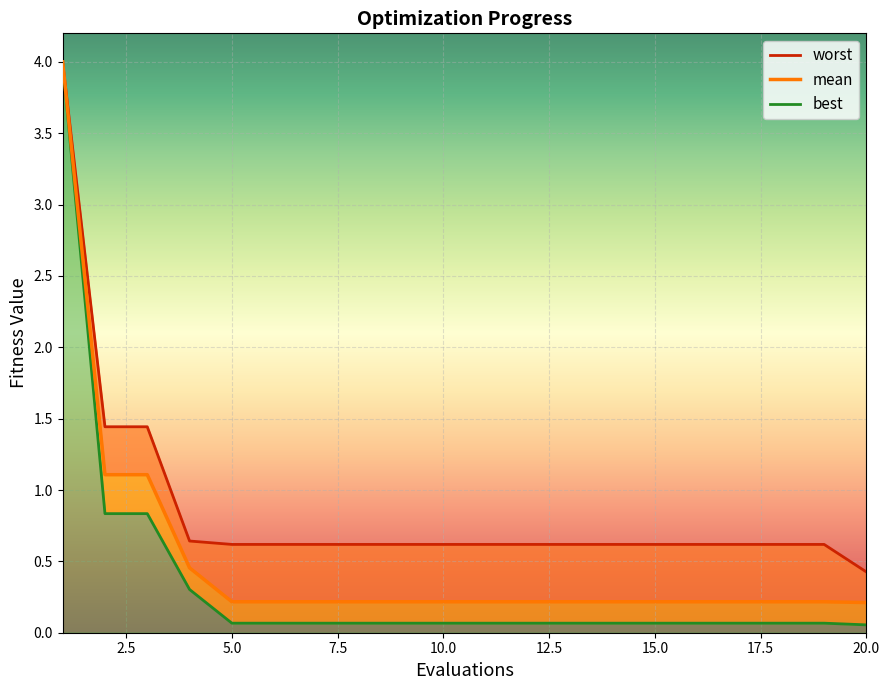

The best series shows 0.1 at 14. True or false?

True